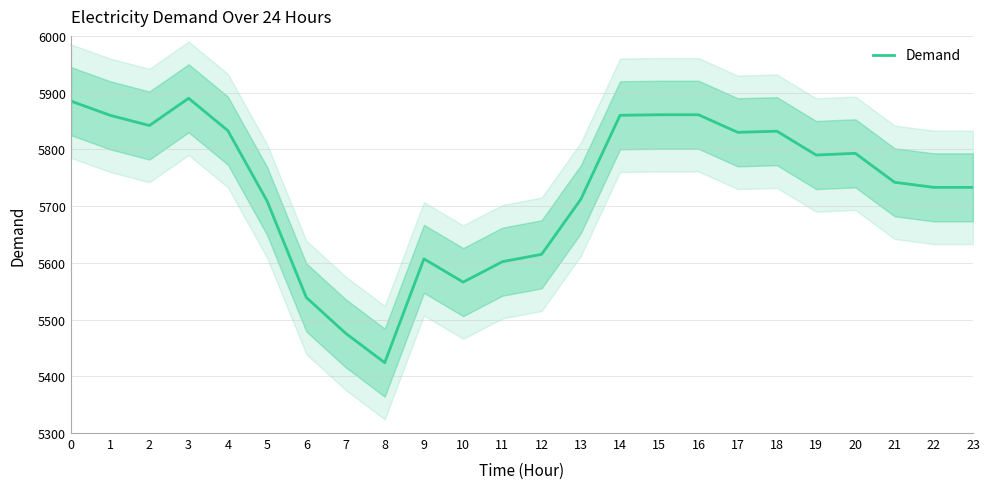

Between 6 and 10, which is larger?

10